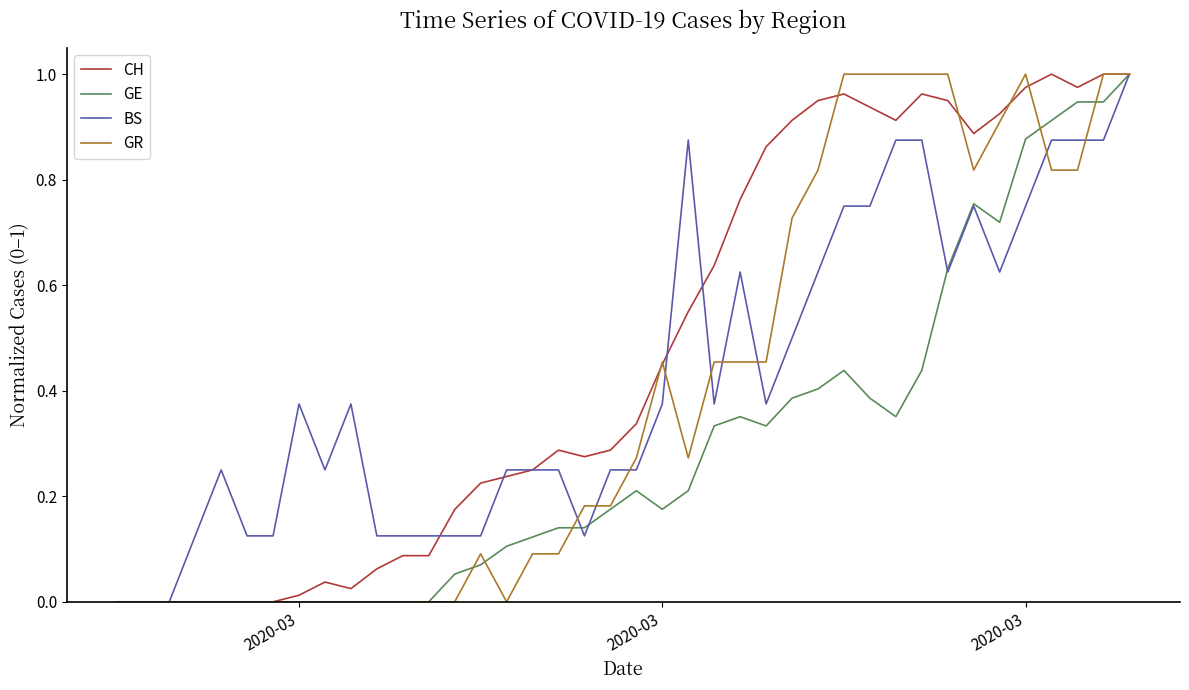

Which series has the largest total across all categories?

CH